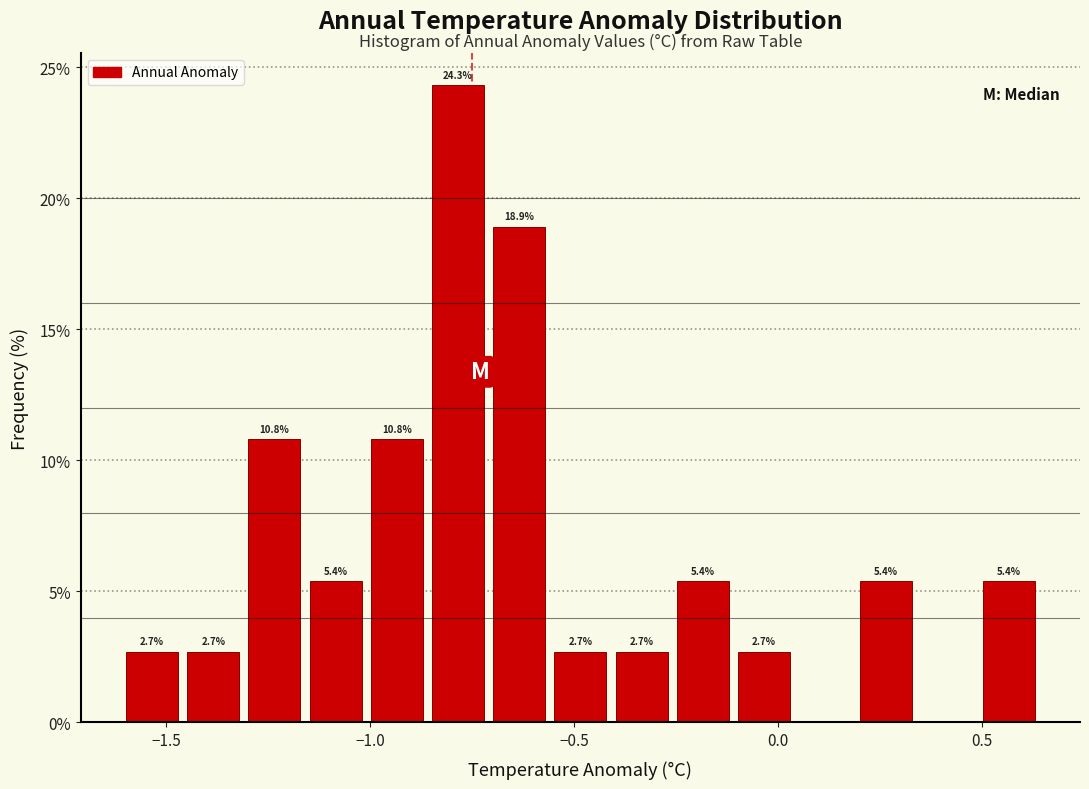

Around what value on the x-axis is the tallest bar? Give the approximate position of its centre, as read against the axis.

-0.80